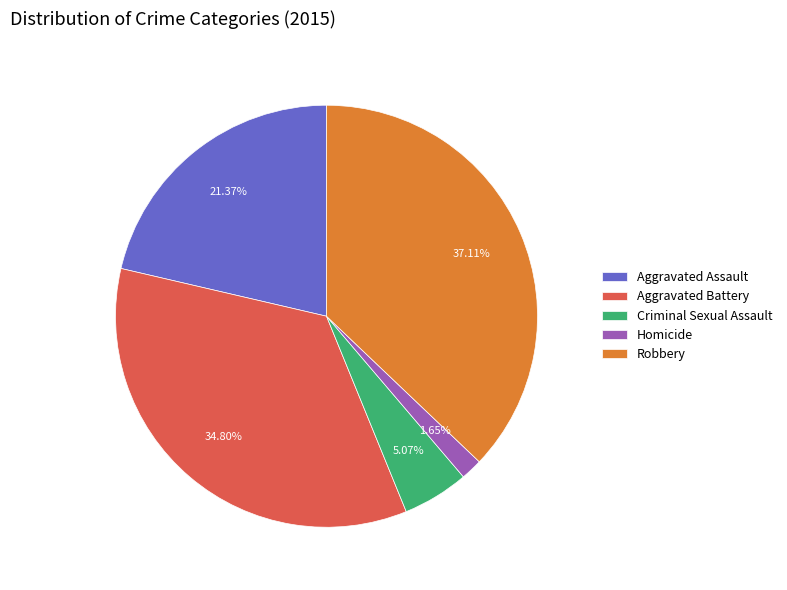

How many slices are in this pie chart?

5